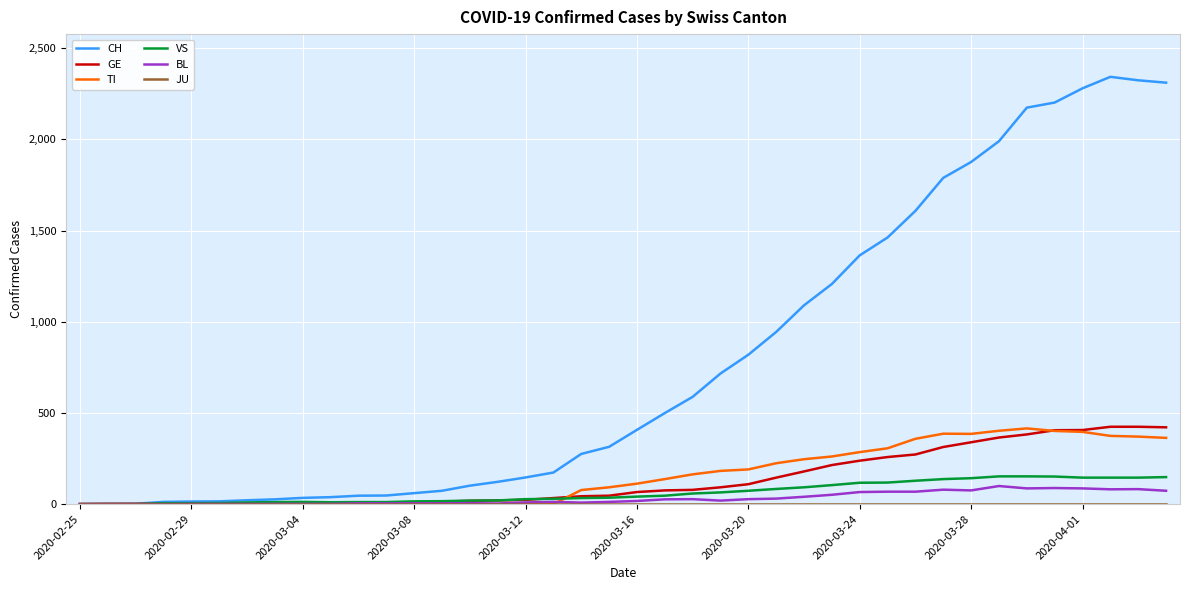

What is the highest value of the TI series?

415